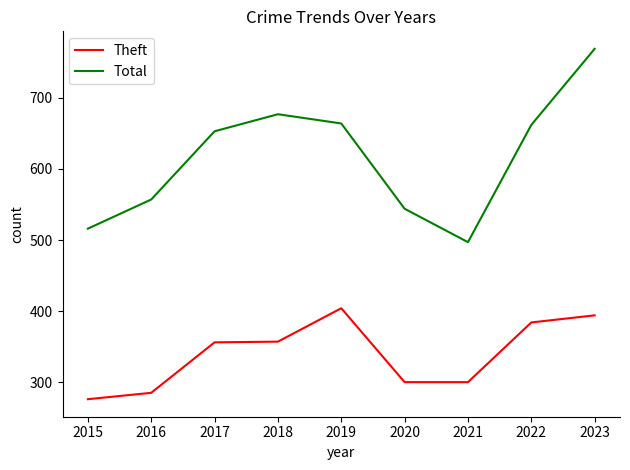

What is the sum of all Total values?

5539